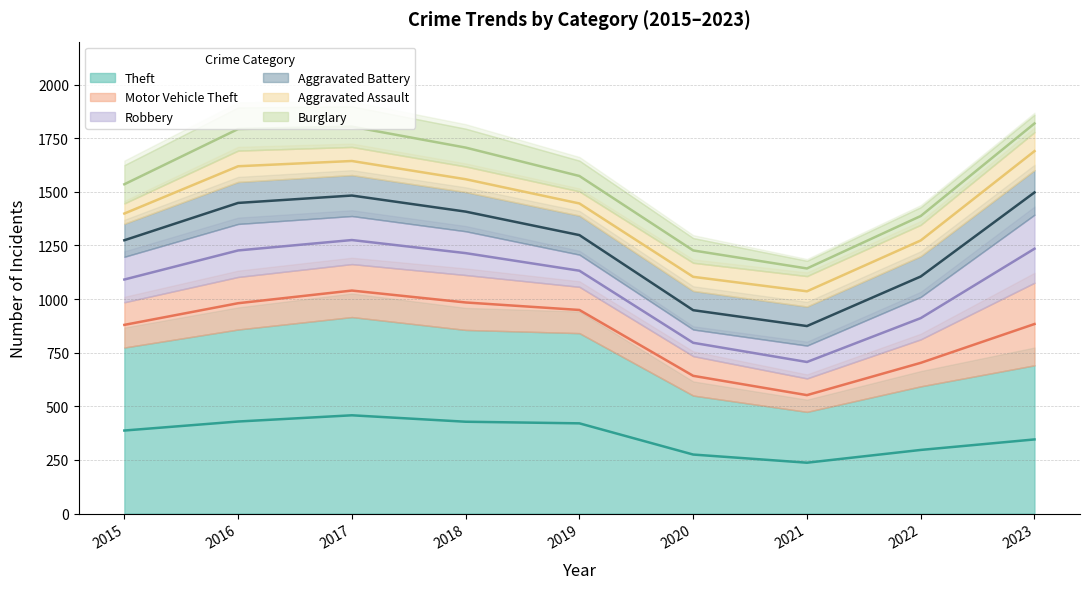

True or false: Aggravated Assault has more than 0 points higher than both neighbors.

True